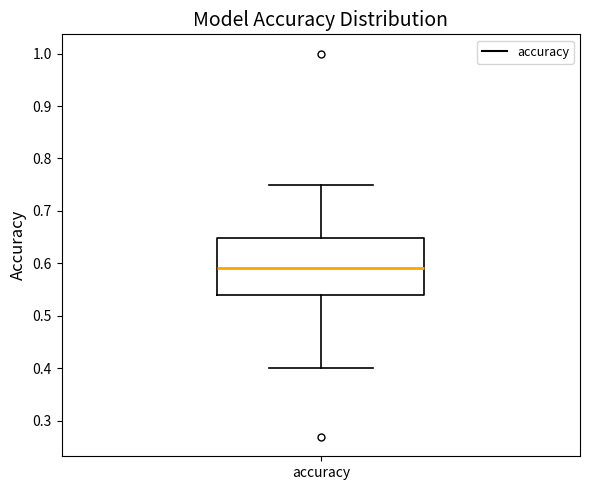

Read this box plot against the y-axis: the position of the median line, the range covered by the box, and the ends of both whiskers. The values are not printed on the chart, so give them approximately, as read against the axis.

median 0.59, box 0.54 to 0.65, whiskers 0.40 to 0.75